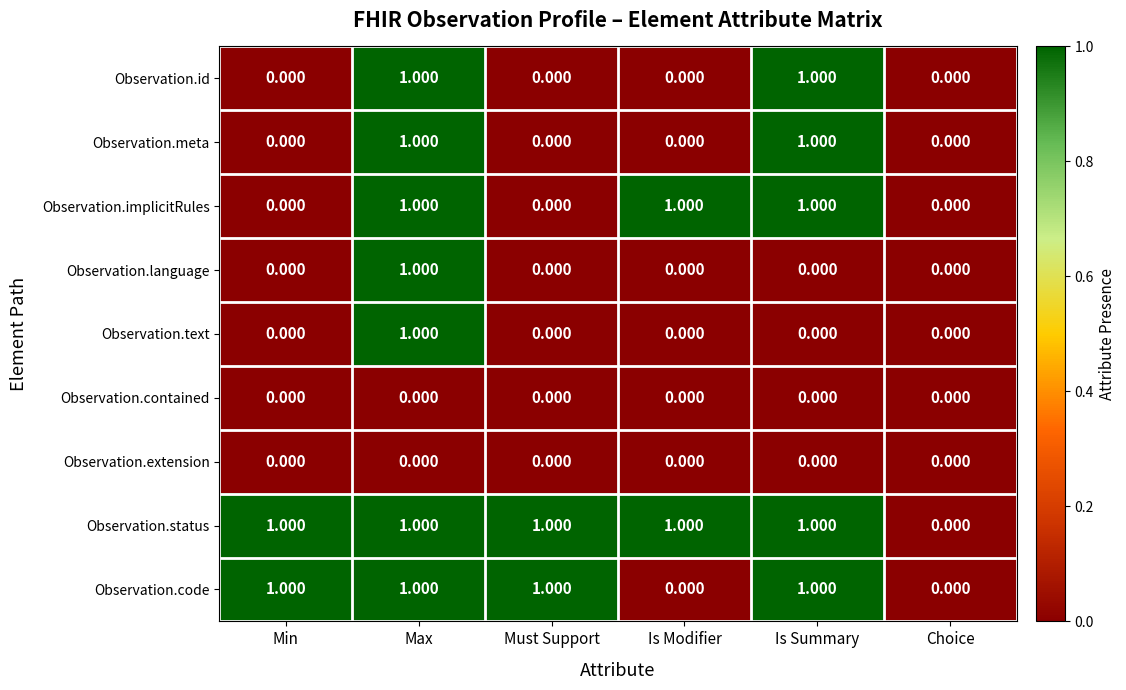

Which category has the highest value in the Observation.text series?

Max